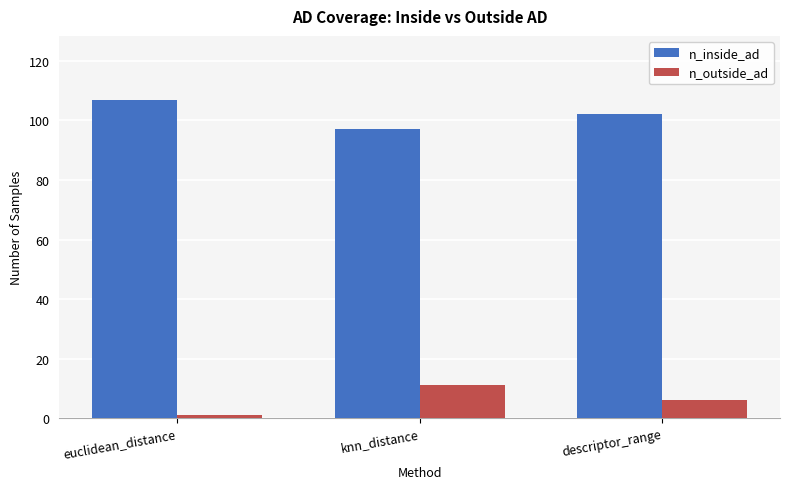

Count the number of data series in this chart.

2